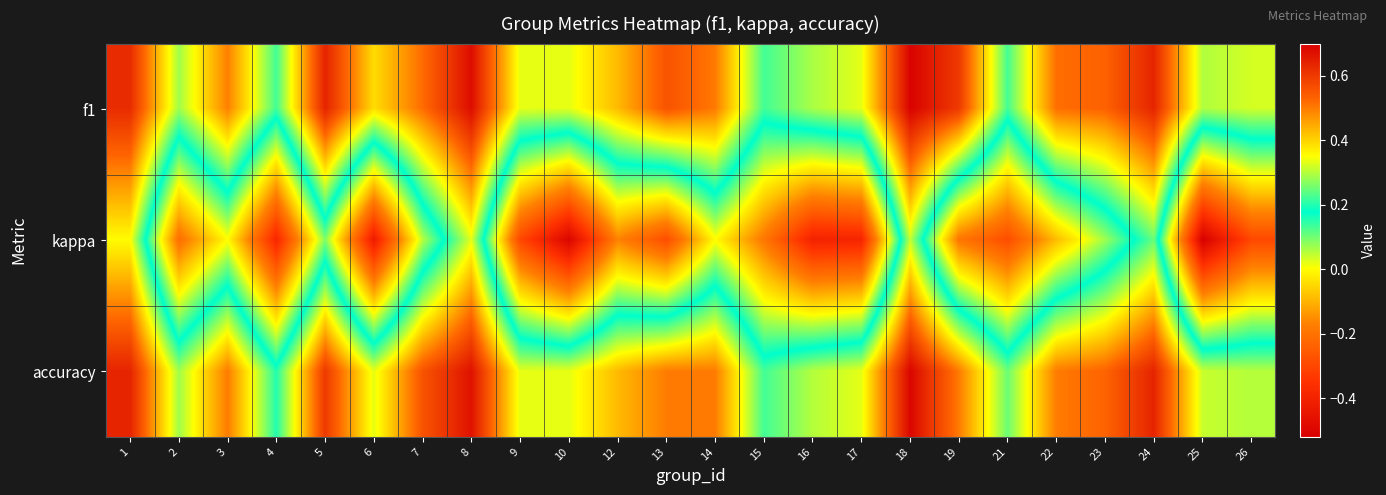

Which category has the lowest value across all series?

25